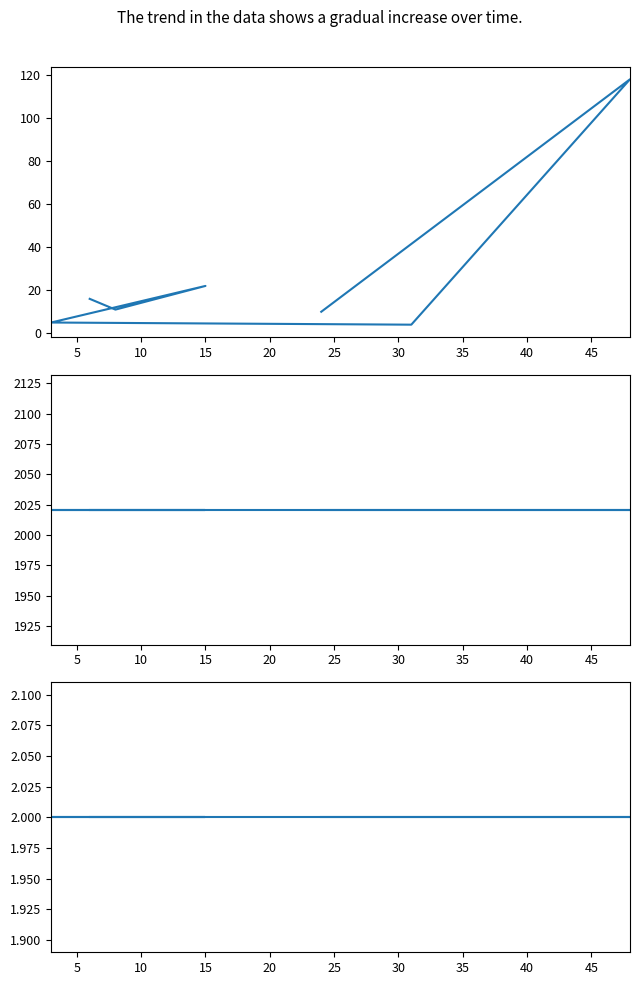

What is the difference between the second highest and second lowest values in the Duración Promedio en Minutos (MM) series?

17